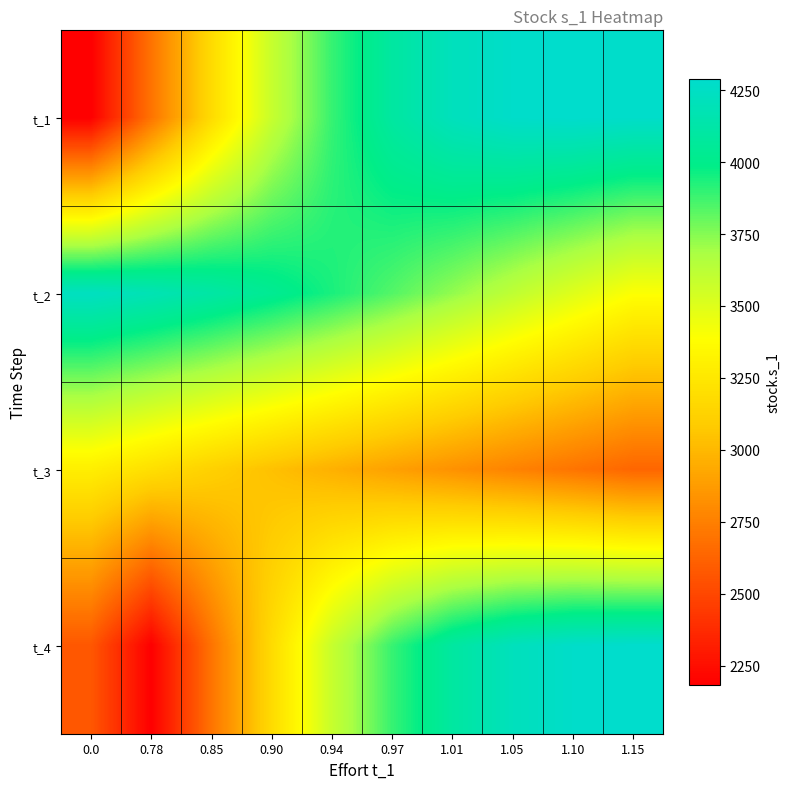

Reading left to right, list all the values displayed in this chart.

t_1: 0.0=2183.2	0.78=2696.9	0.85=3179.4	0.90=3585.4	0.94=3890.4	0.97=4094.8	1.01=4215.4	1.05=4273.7	1.10=4288.5	1.15=4273.2
t_2: 0.0=4236.2	0.78=4182.4	0.85=4114.2	0.90=4032.9	0.94=3939.6	0.97=3836.0	1.01=3725.0	1.05=3610.8	1.10=3497.9	1.15=3390.4
t_3: 0.0=3290.6	0.78=3199.0	0.85=3115.0	0.90=3037.2	0.94=2964.5	0.97=2895.4	1.01=2829.0	1.05=2764.3	1.10=2700.4	1.15=2636.5
t_4: 0.0=2571.9	0.78=2183.2	0.85=2696.9	0.90=3179.4	0.94=3585.4	0.97=3890.4	1.01=4094.8	1.05=4215.4	1.10=4273.7	1.15=4288.5